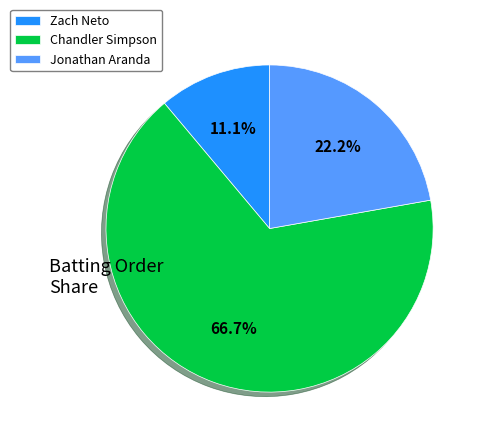

To the nearest percent, what percentage of the pie is Jonathan Aranda?

22%